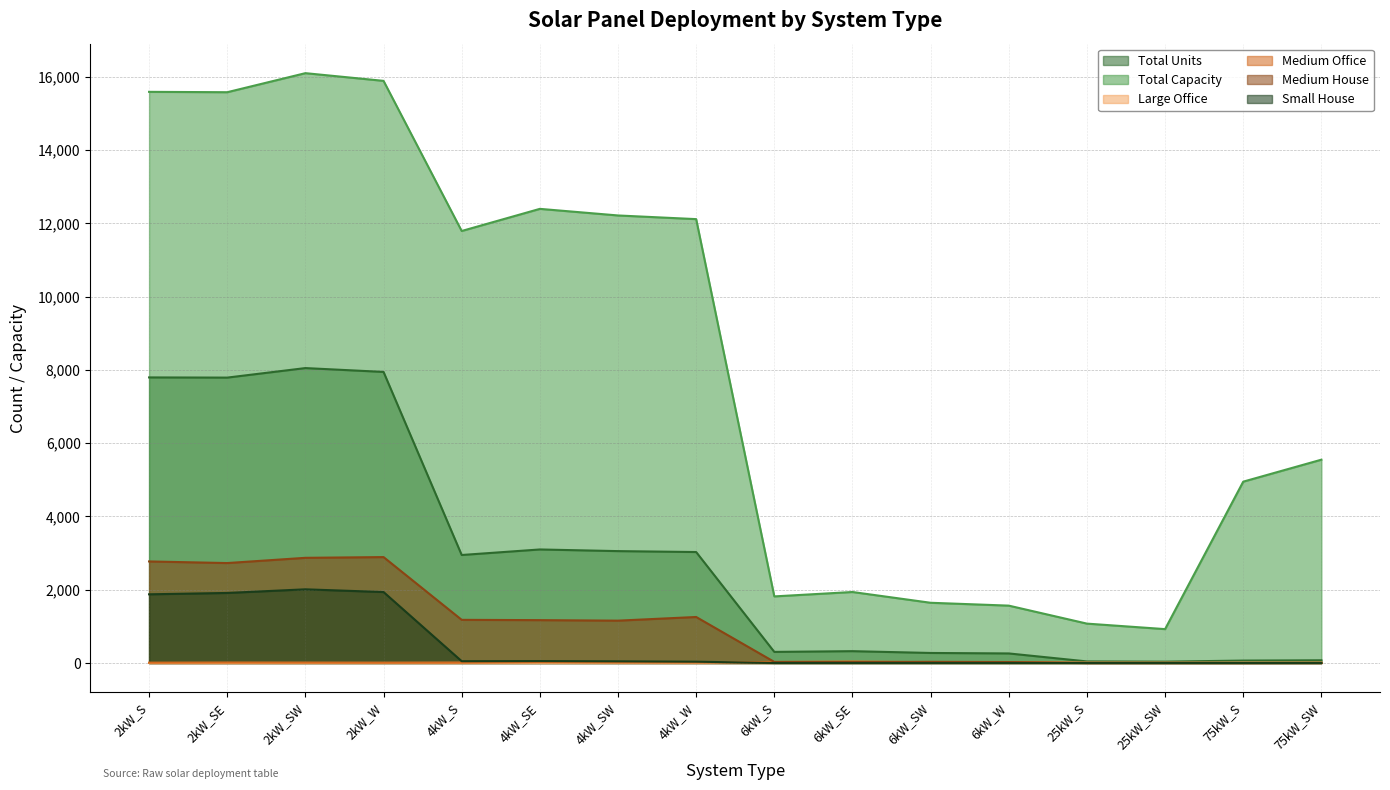

List the series in order of their peak value, highest first.

Total Capacity, Total Units, Medium House, Small House, Medium Office, Large Office